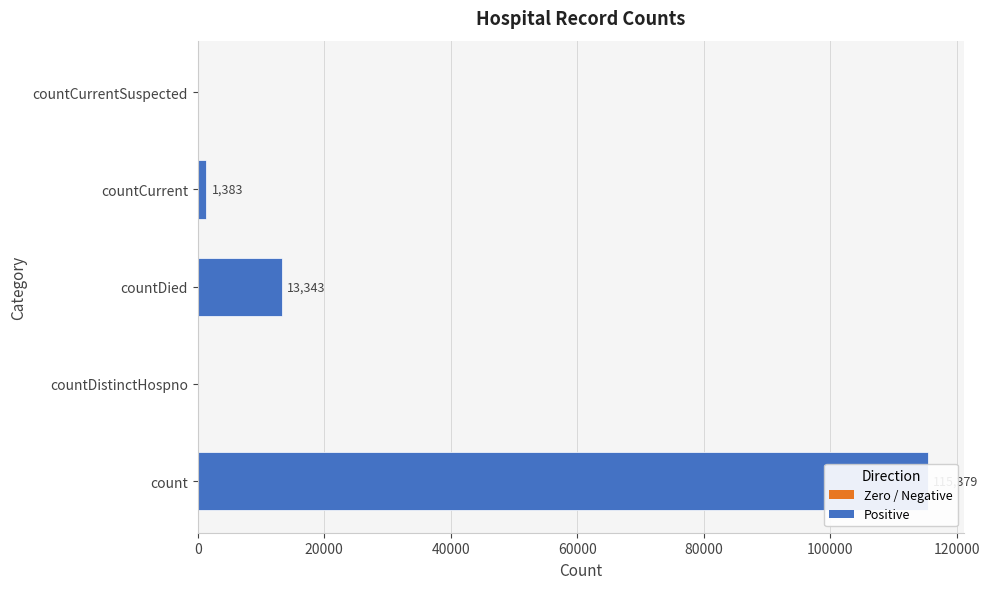

Reading left to right, extract all data points from this chart.

115379	0	13343	1383	0